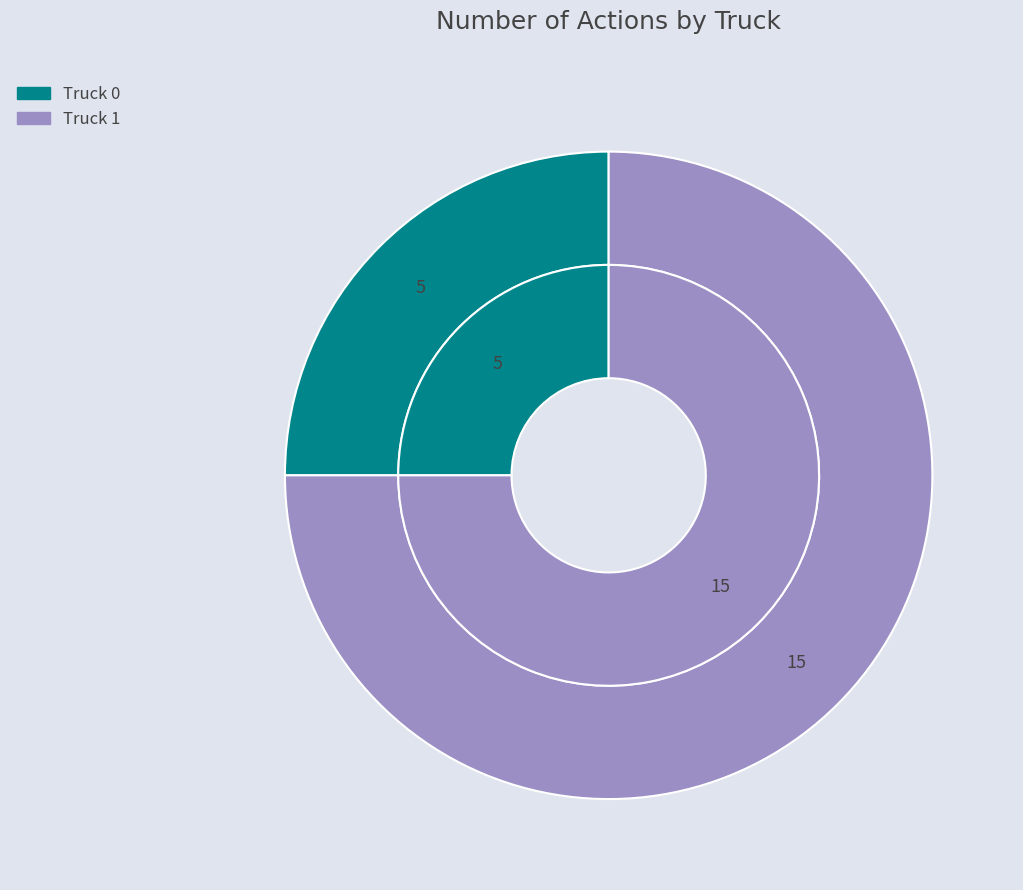

Is it true that Truck 1 is 75% of the pie?

True